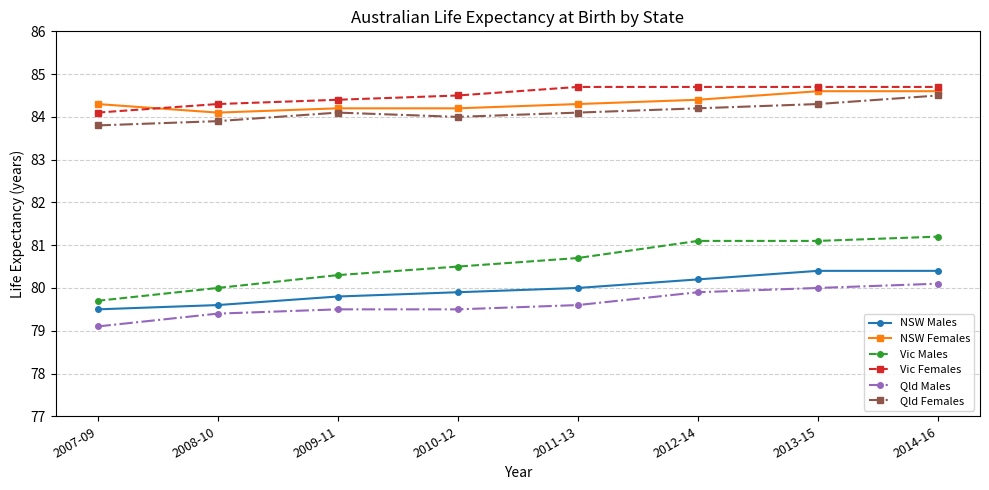

What is the value of the NSW Females point at the 3rd from the left?

84.2